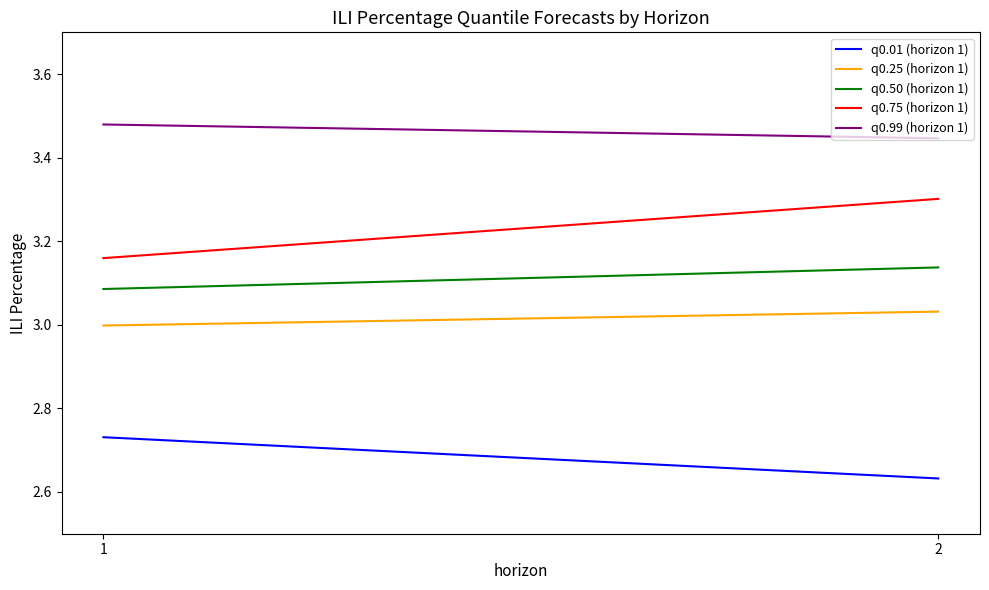

Count the q0.01 (horizon 1) values in the range 2 to 3.

2